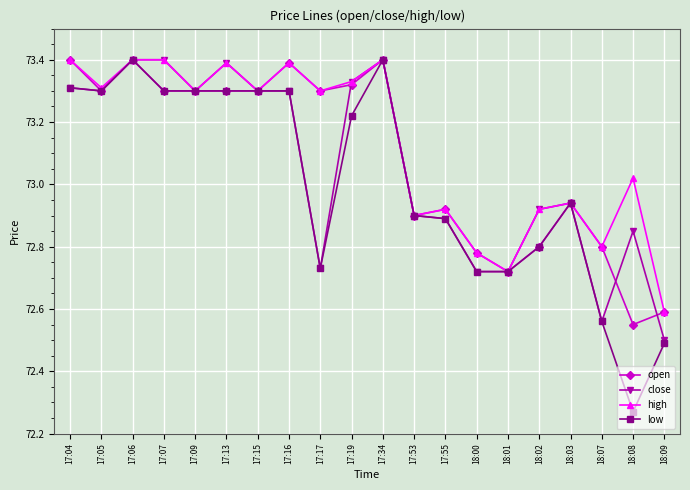

What is the label of the 3rd point from the left?

17:06